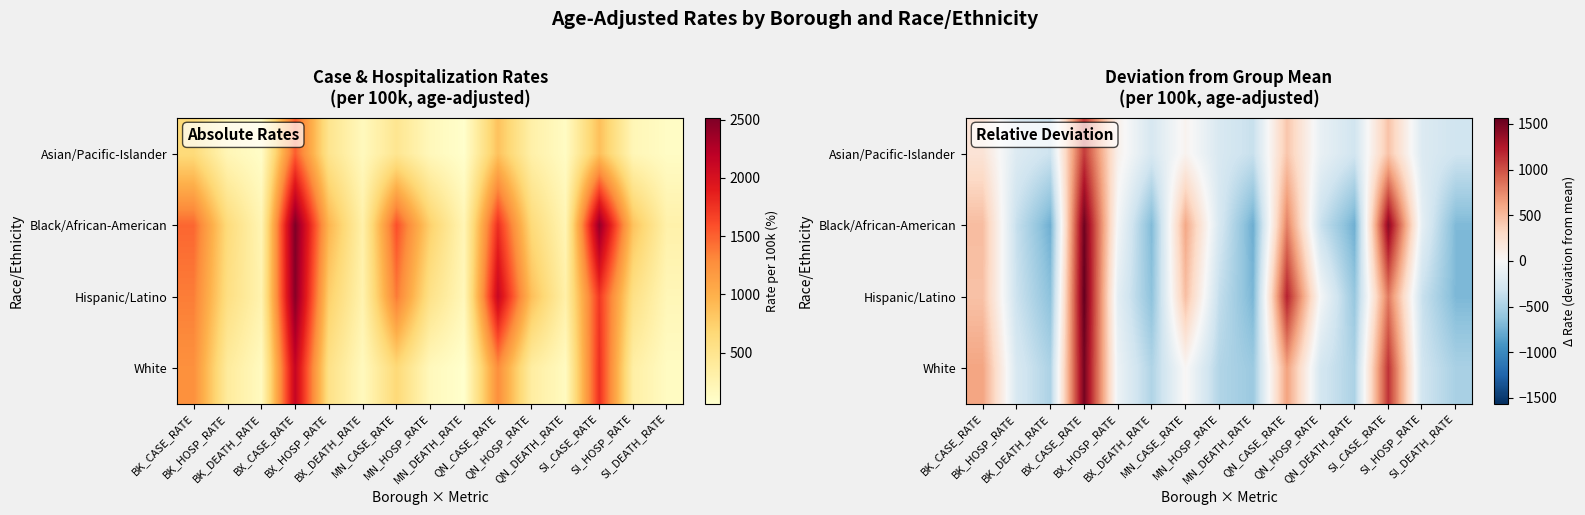

Which has a higher value, BX_CASE_RATE or SI_CASE_RATE?

BX_CASE_RATE